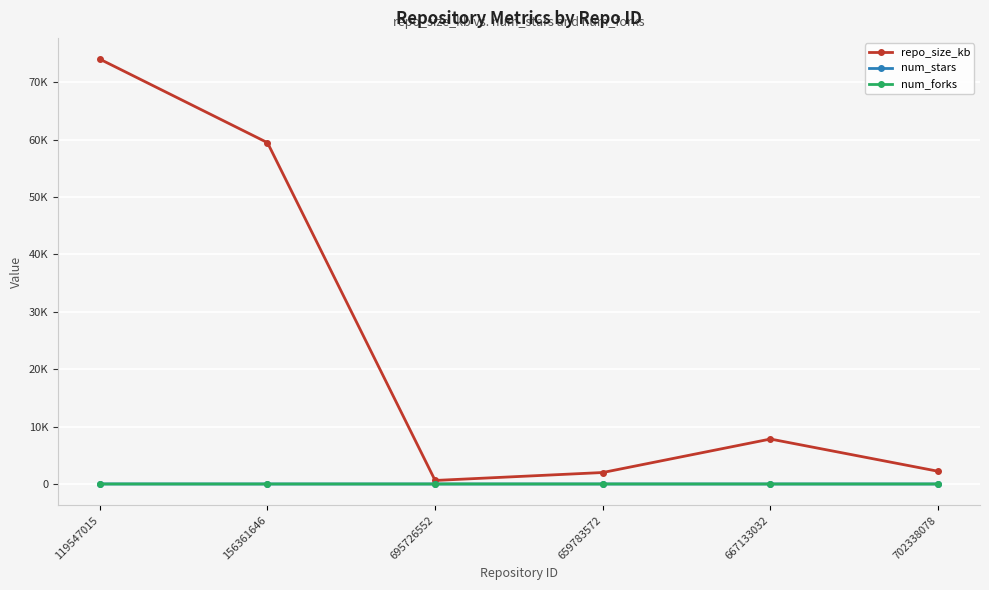

What is the average value of the num_stars series?

1